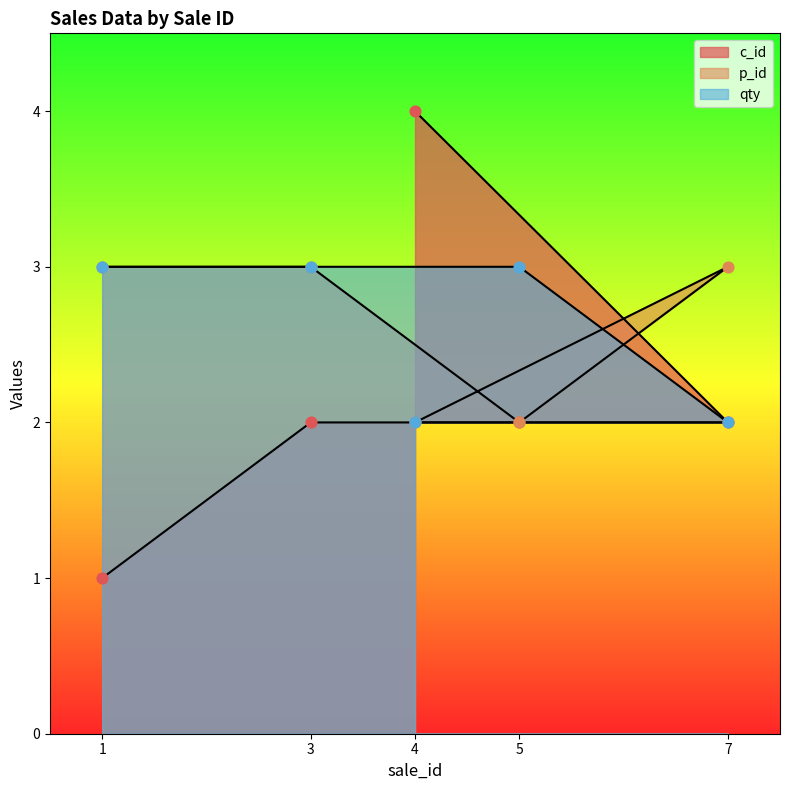

At which category is the sum across all series the highest?

3